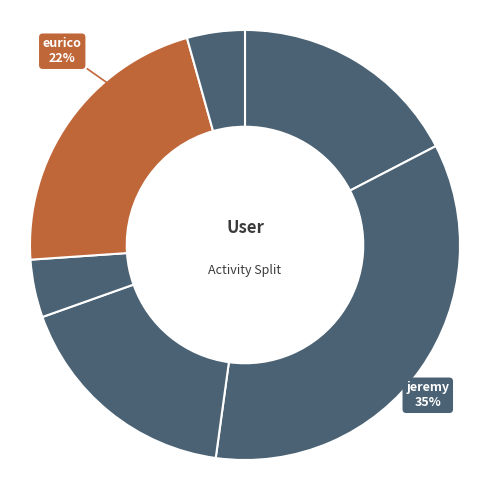

To the nearest percent, what is the average slice percentage?

17%